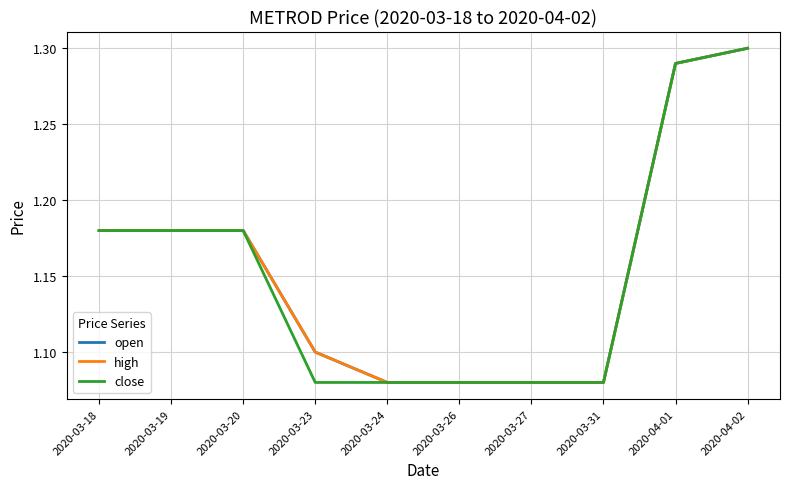

Is this an area chart (filled region under the line)?

No